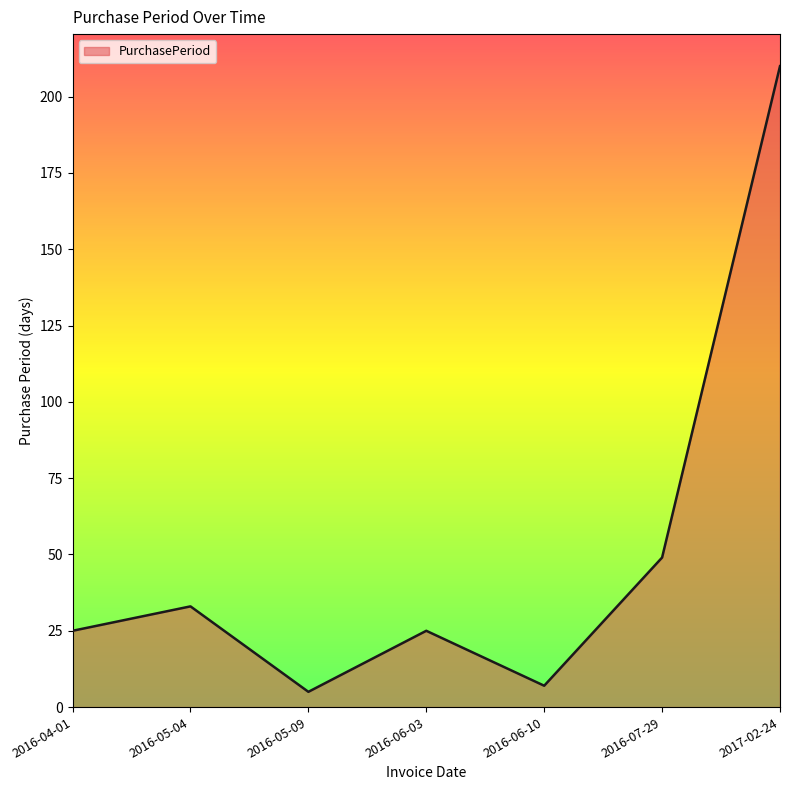

How many distinct data groups are displayed?

1